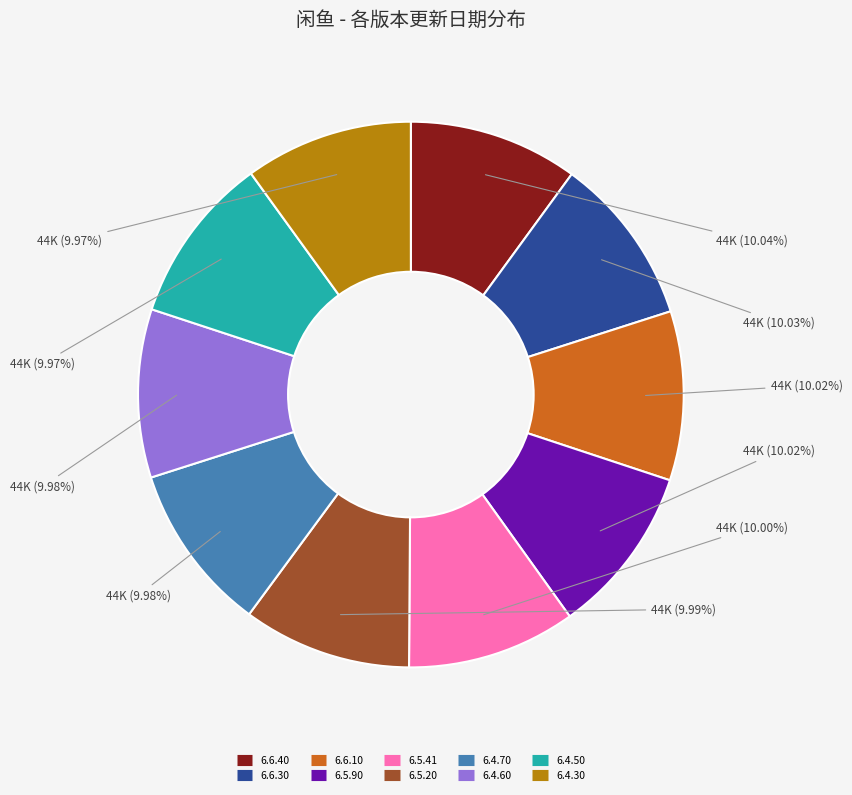

To the nearest percent, what percentage of the pie is 6.4.70?

10%